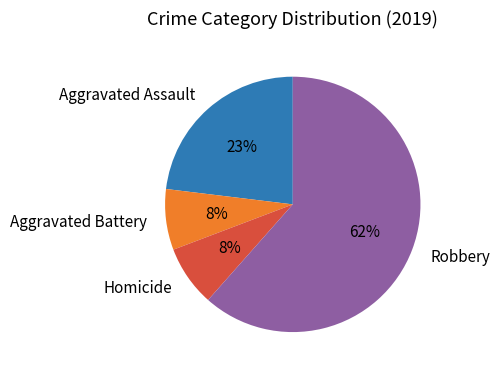

Do Homicide and Aggravated Battery together represent more than half of the pie?

No